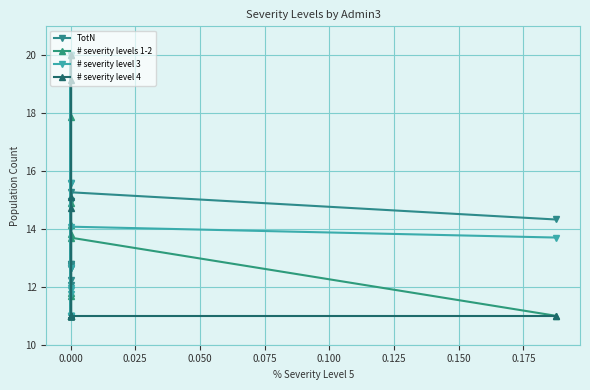

Is it true that # severity level 4 equals 14.7 at 0.000?

False